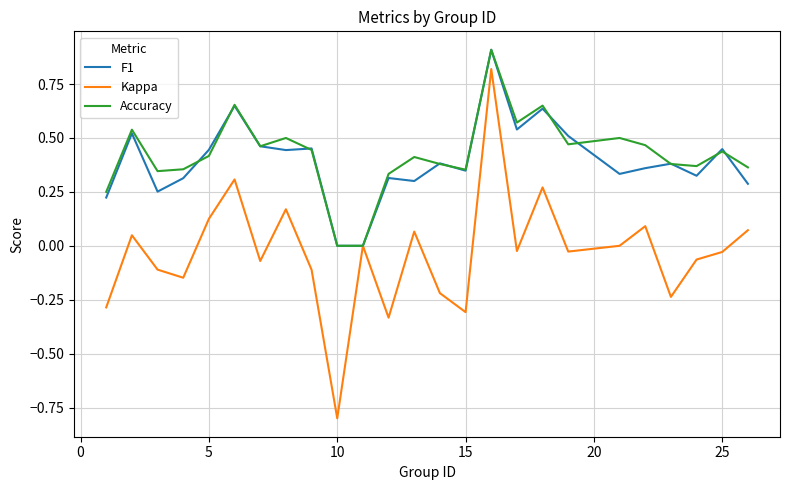

Which series has the largest range (max minus min)?

Kappa